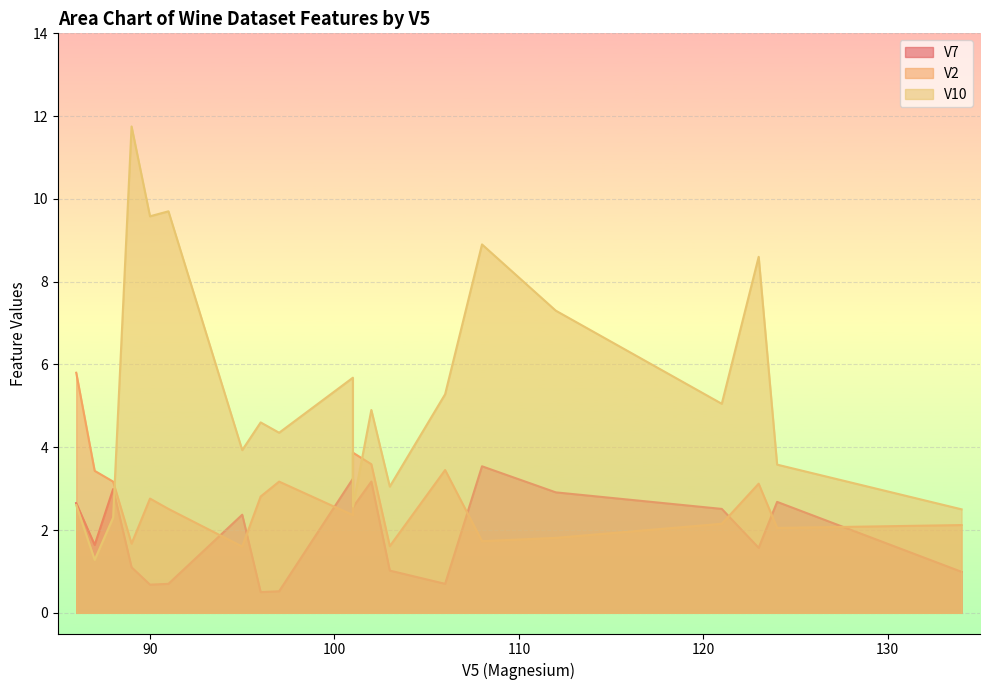

What is the sum of all V2 values?

54.8